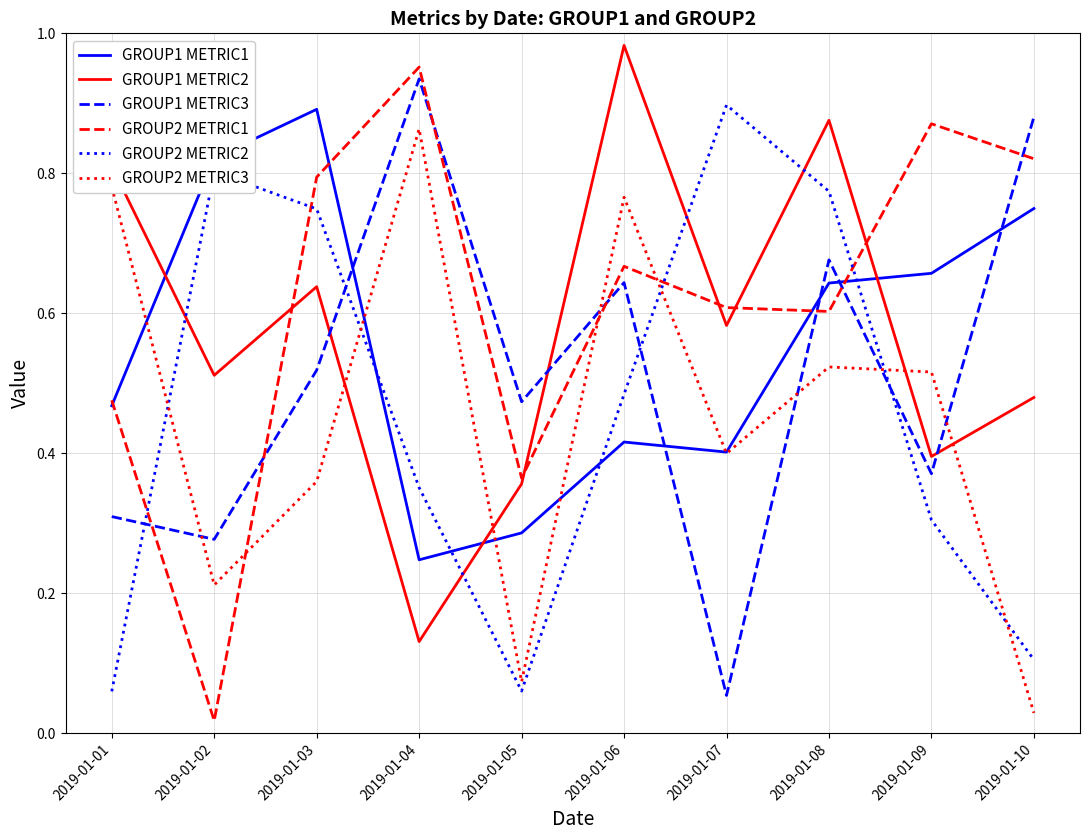

Which series has the largest total across all categories?

GROUP2 METRIC1